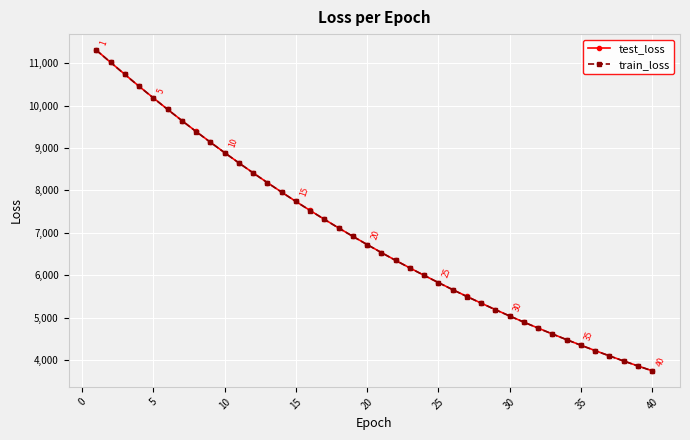

What is the lowest value of the train_loss series?

3745.3